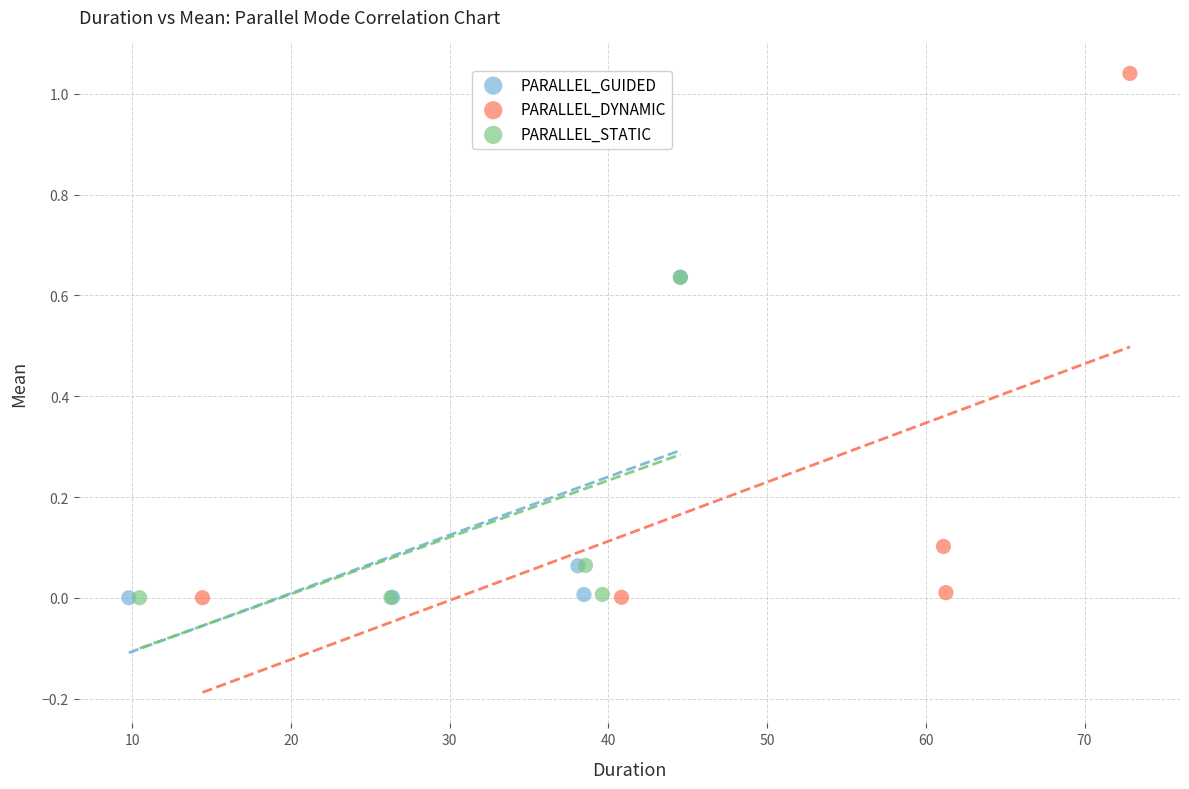

Which series has the largest Y range (max minus min)?

PARALLEL_DYNAMIC